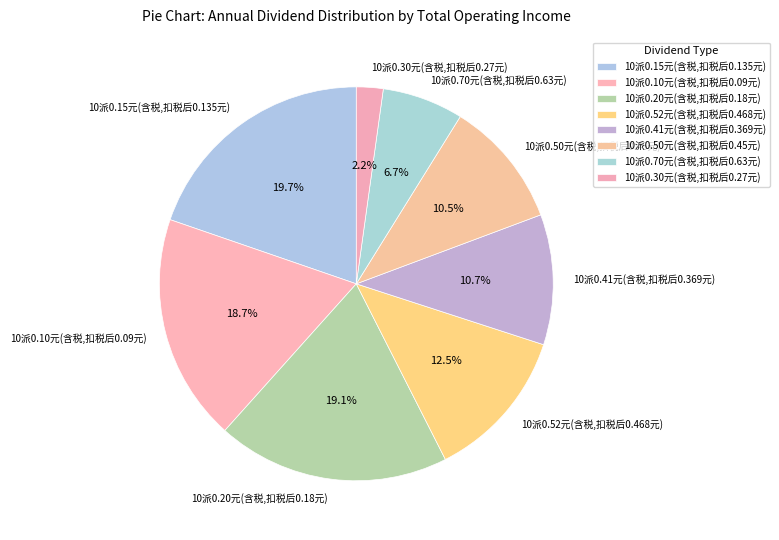

To the nearest percent, what percentage of the pie is 10派0.70元(含税,扣税后0.63元)?

7%